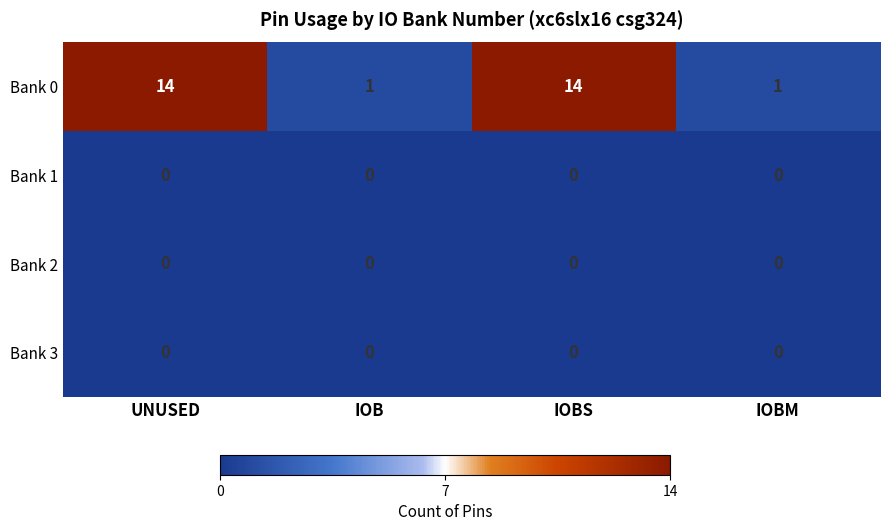

Reading left to right, transcribe all the data shown in this chart.

Bank 0: UNUSED=14	IOB=1	IOBS=14	IOBM=1
Bank 1: UNUSED=0	IOB=0	IOBS=0	IOBM=0
Bank 2: UNUSED=0	IOB=0	IOBS=0	IOBM=0
Bank 3: UNUSED=0	IOB=0	IOBS=0	IOBM=0